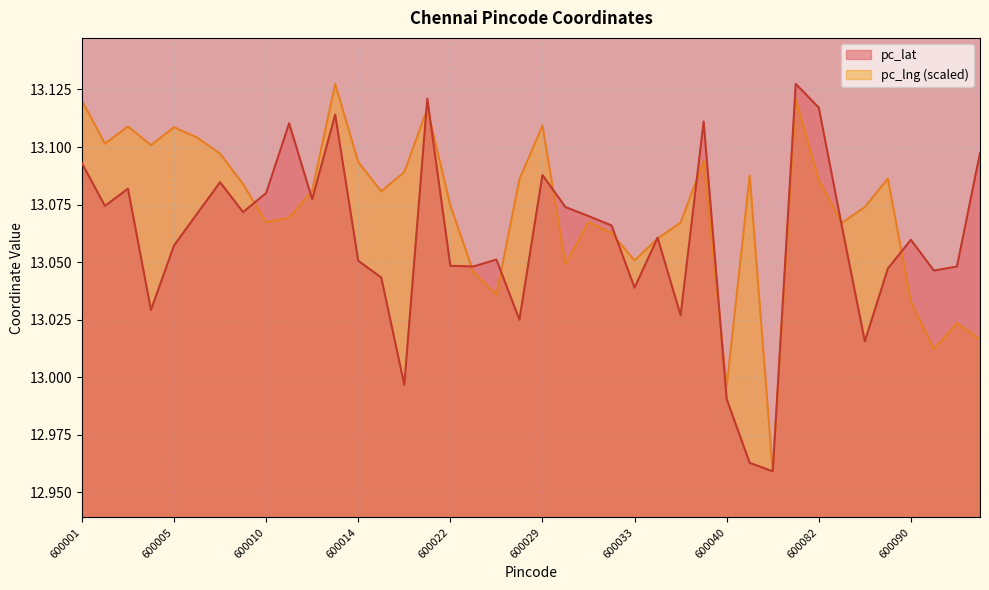

What is the value of the pc_lat point at the 22nd from the left?

13.1